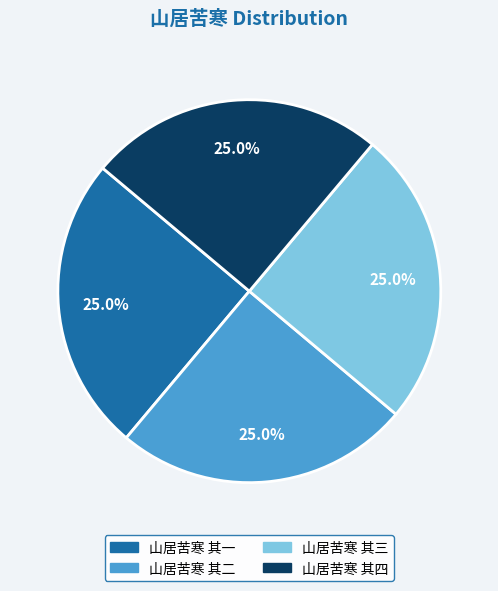

The 山居苦寒 其四 slice represents 17% of the pie. True or false?

False